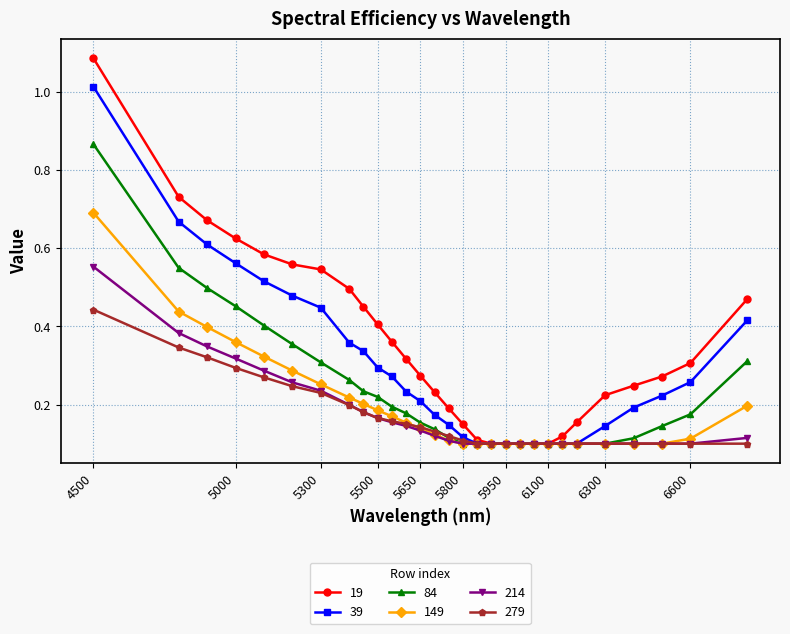

Count the number of categories in the chart.

29